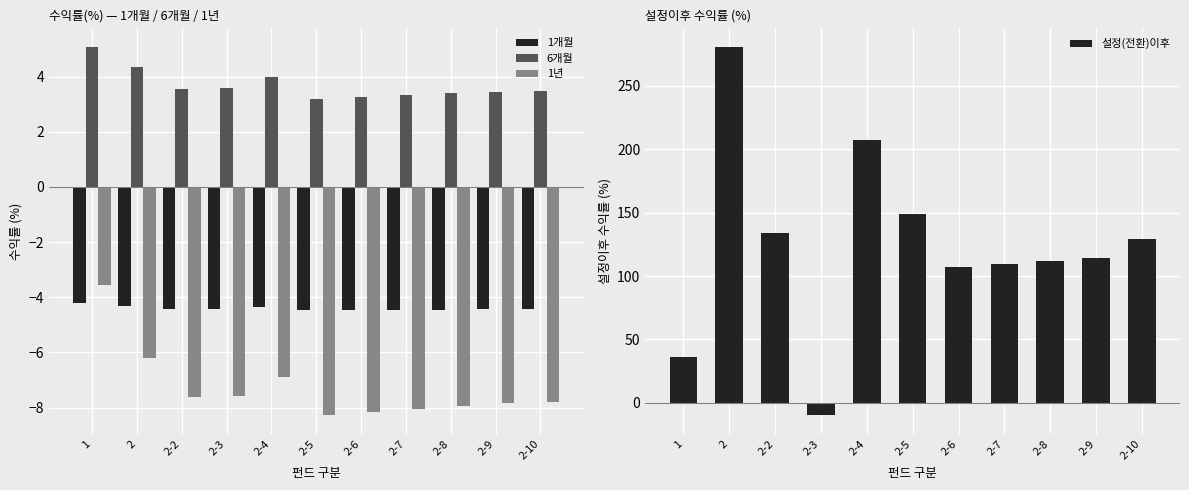

What is the sum of all 설정(전환)이후 values?

1369.3